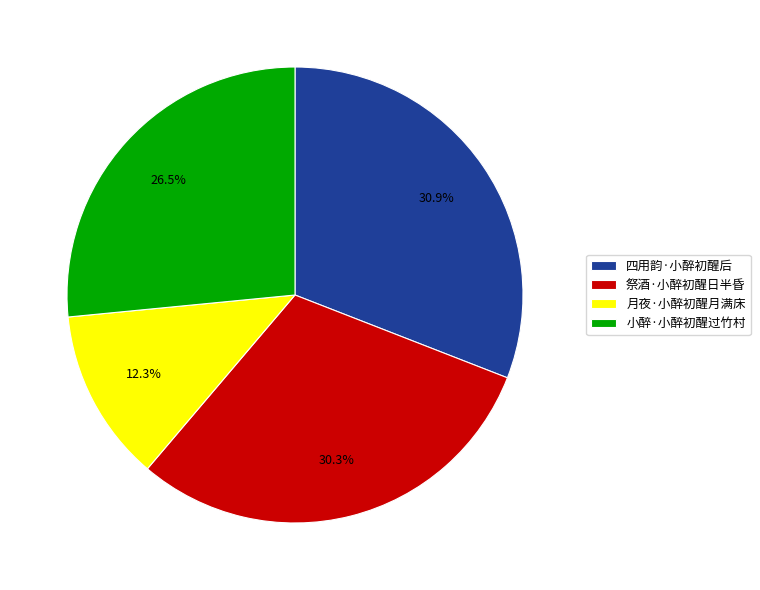

Rank the categories by value from highest to lowest.

四用韵·小醉初醒后, 祭酒·小醉初醒日半昏, 小醉·小醉初醒过竹村, 月夜·小醉初醒月满床